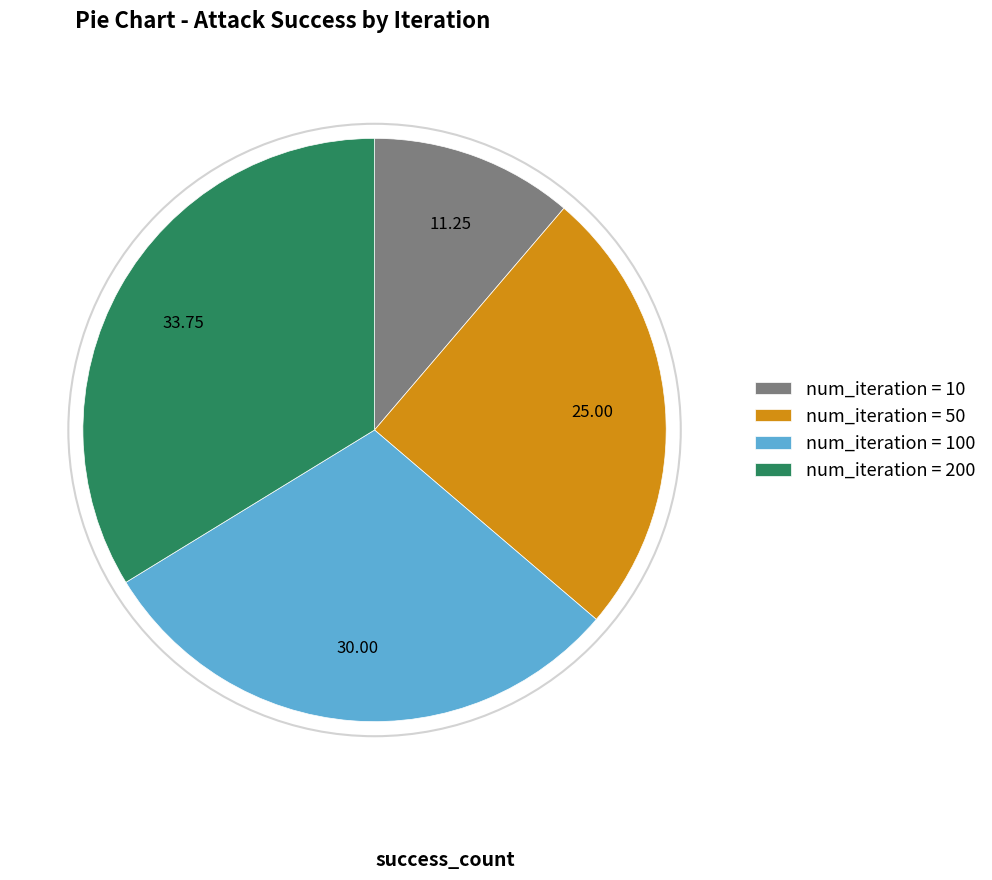

Rank the categories by value from highest to lowest.

num_iteration = 200, num_iteration = 100, num_iteration = 50, num_iteration = 10